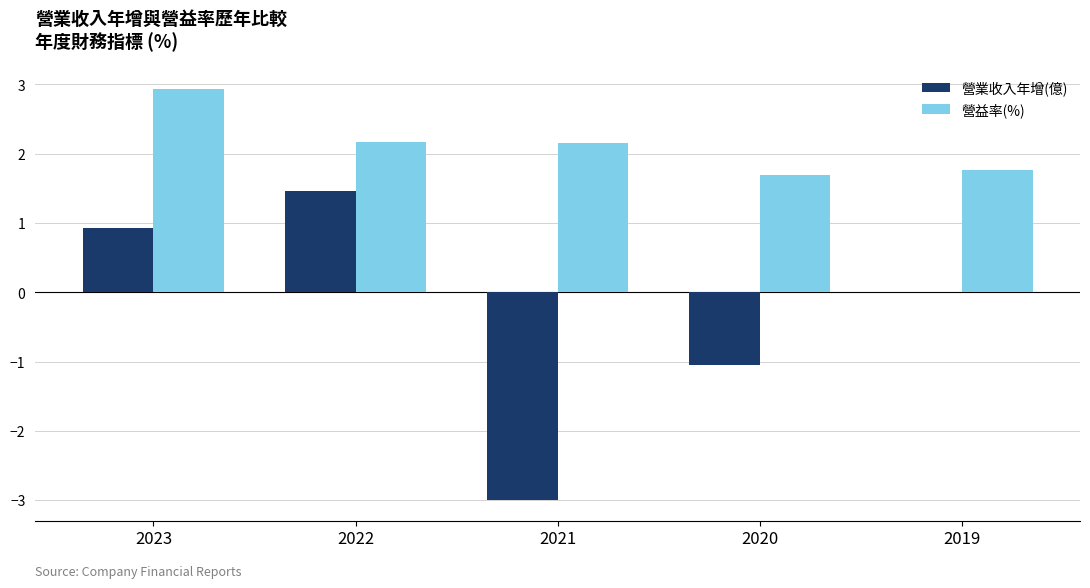

Which series has the largest total across all categories?

營益率(%)